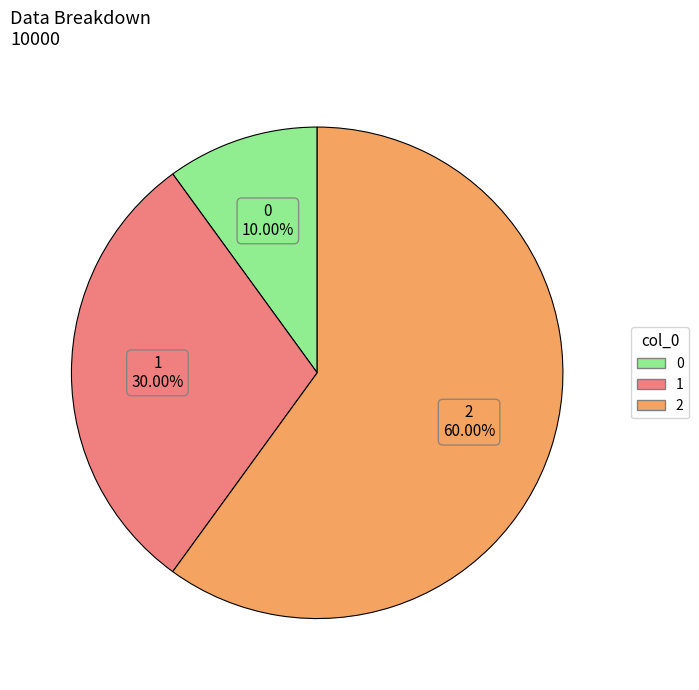

The 2 slice represents 72% of the pie. True or false?

False